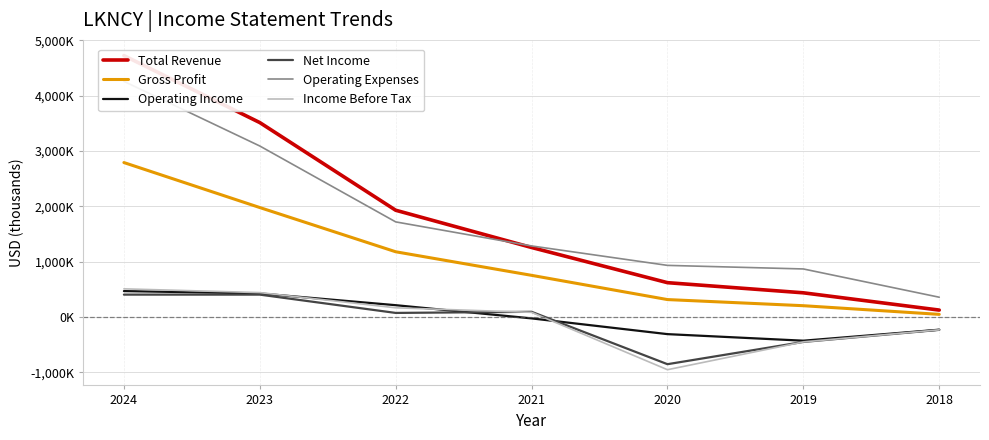

How many lines are shown in the chart?

6